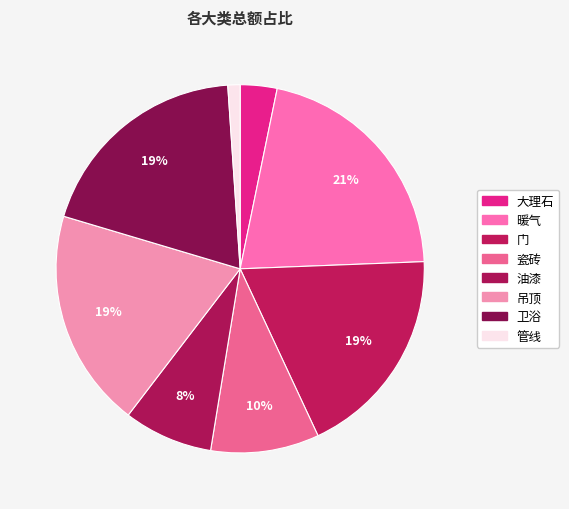

Do 暖气 and 卫浴 together represent more than half of the pie?

No